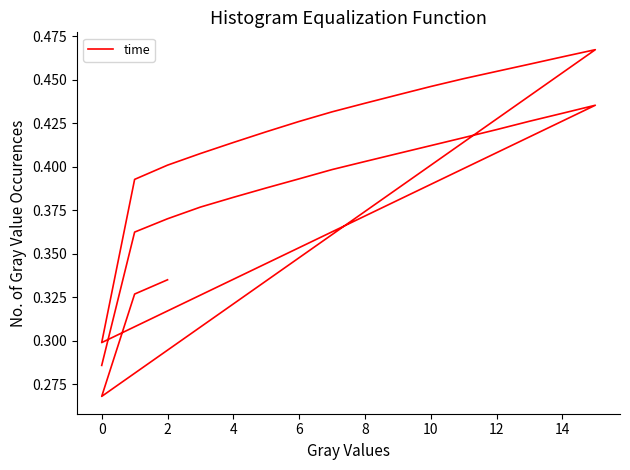

What is the value of the 24th point from the left?

0.4